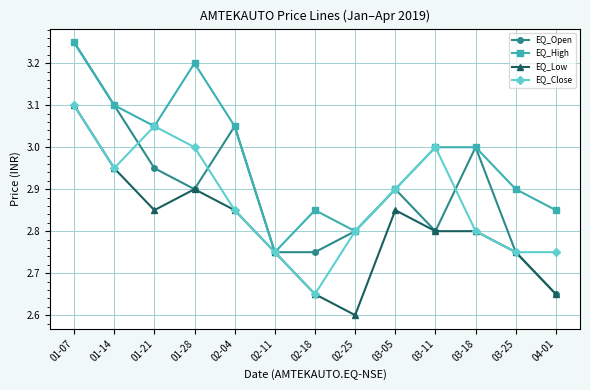

Where is EQ_Low nearest to the value 2?

02-25